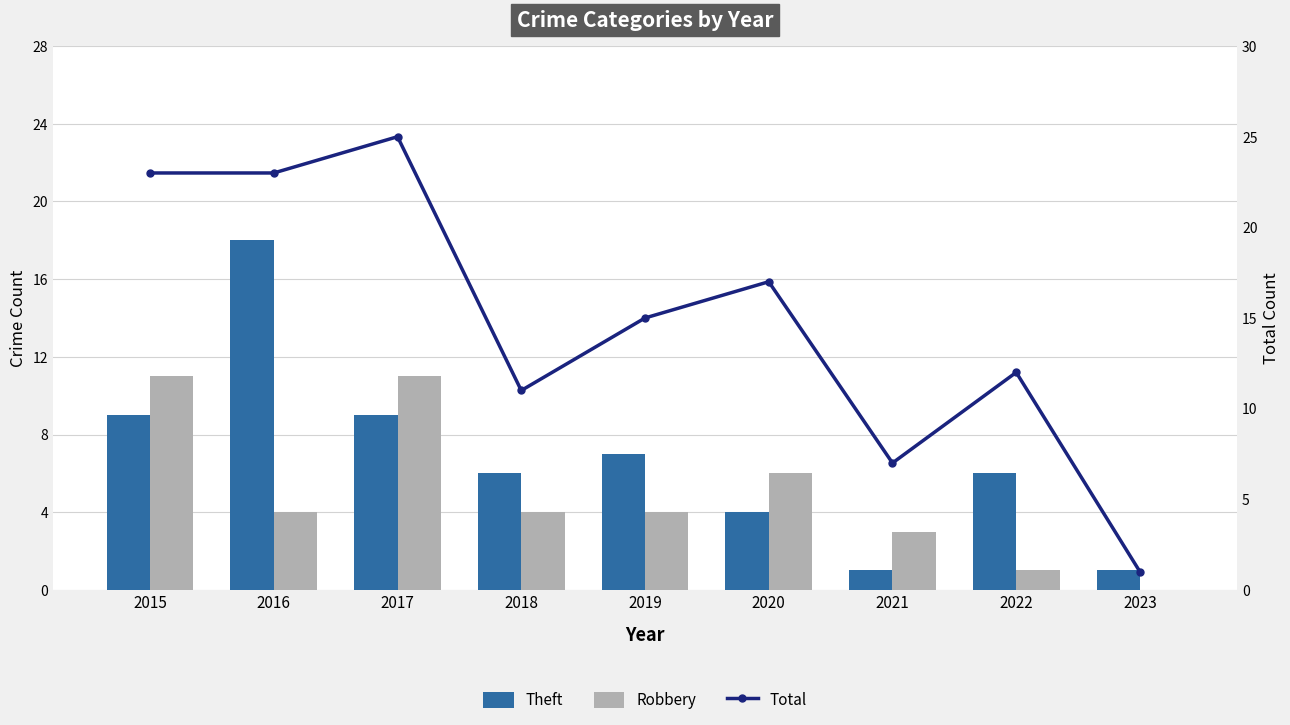

What is the sum of the Total values at 2016 and 2020?

40